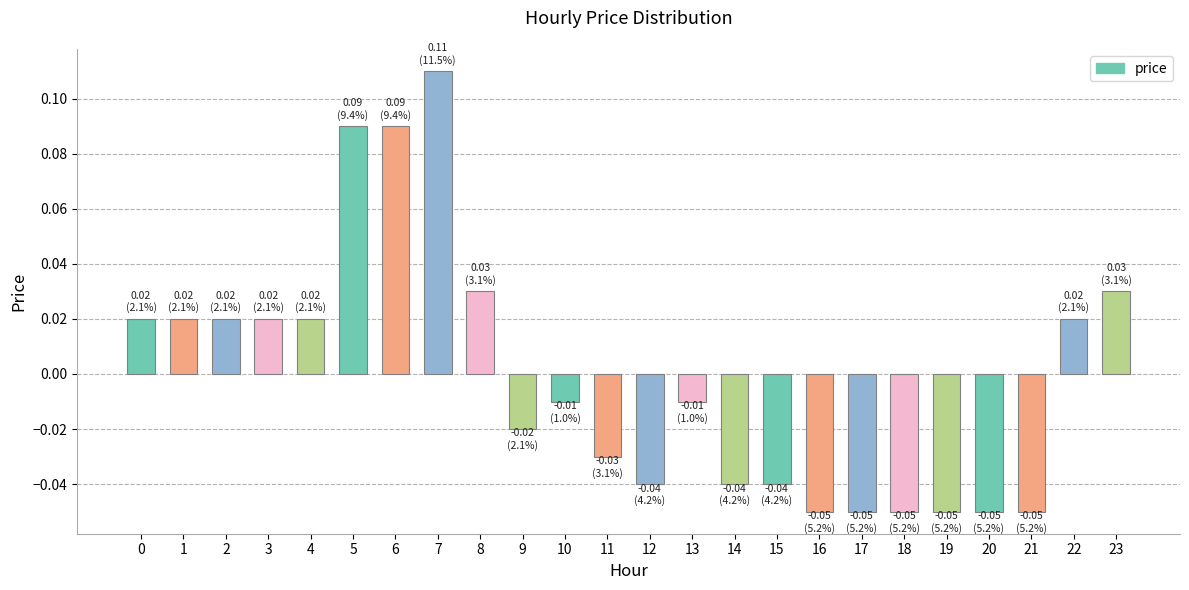

Between 23 and 21, which is larger?

23